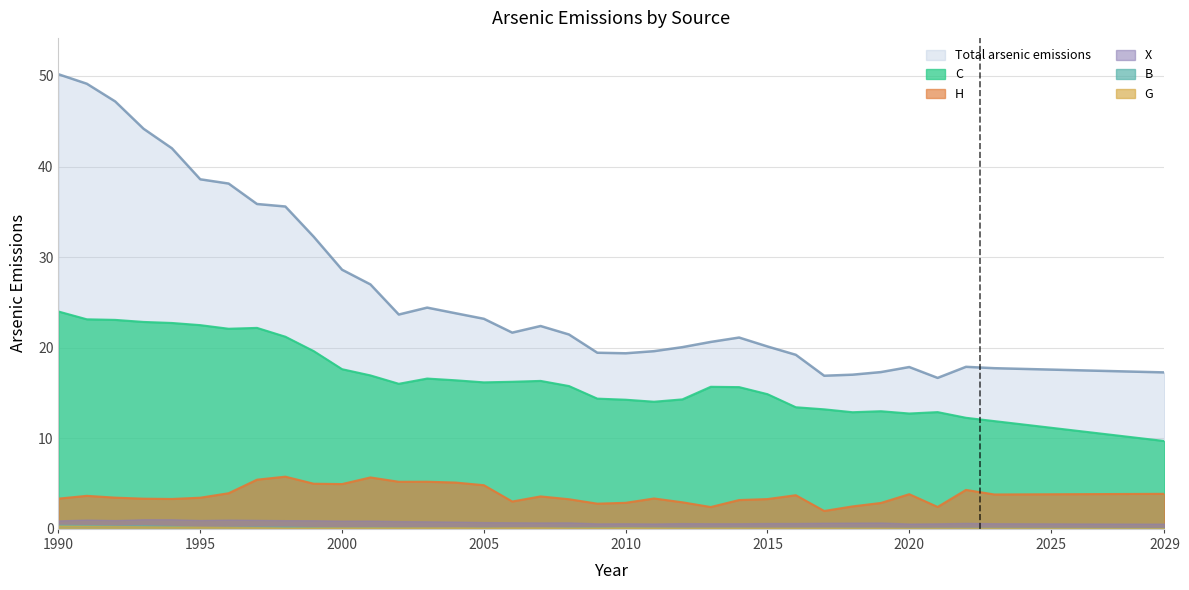

What is the maximum value shown in the chart?

50.2